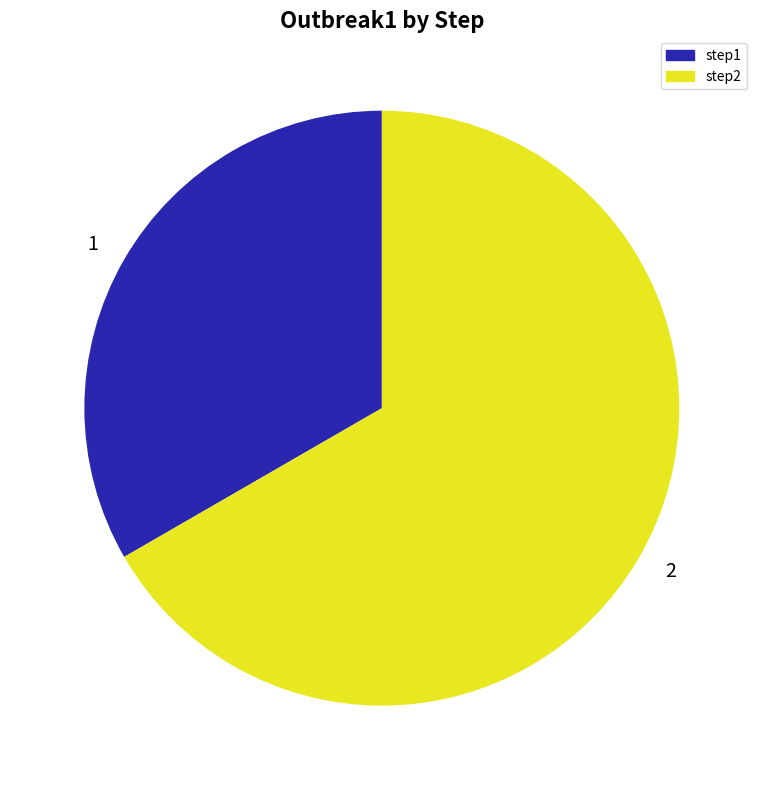

Approximately how many times larger is the value at 1 compared to 2?

0.5